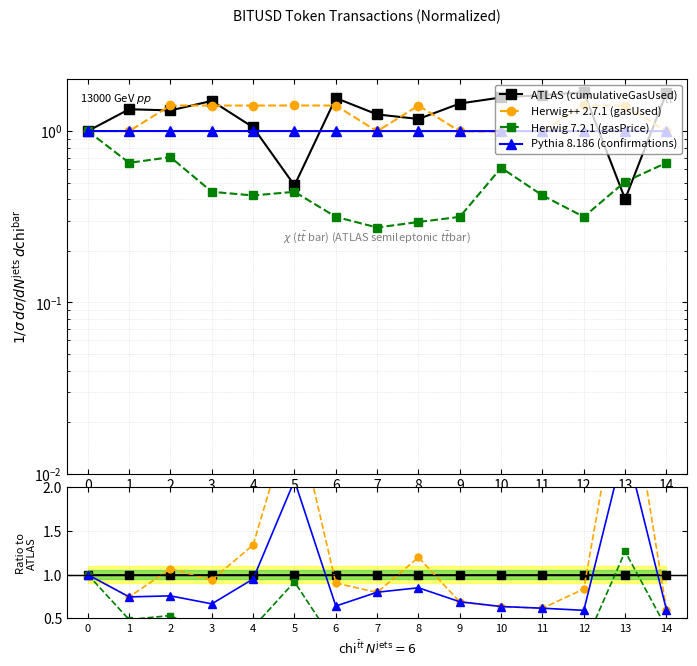

What is the average value of the confirmations series?

1.0